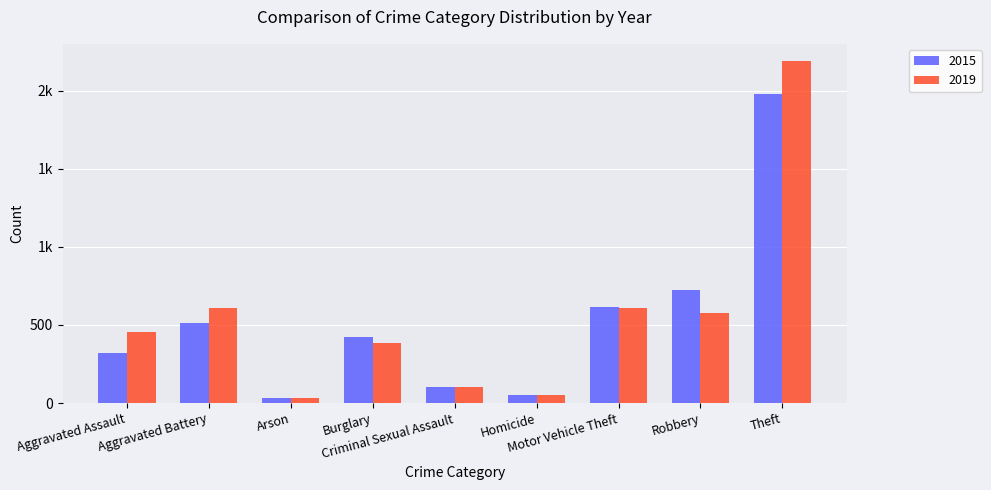

List the series in order of their peak value, highest first.

2019, 2015